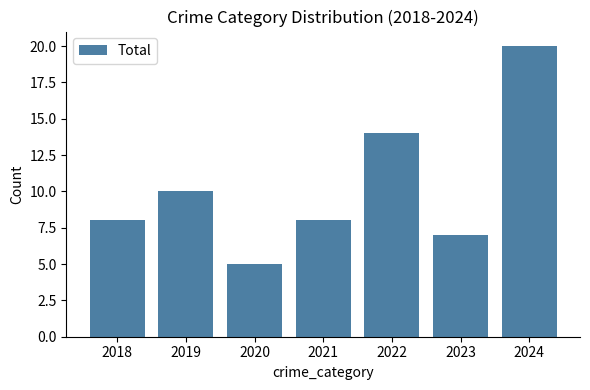

What is the difference between the maximum and minimum values?

15